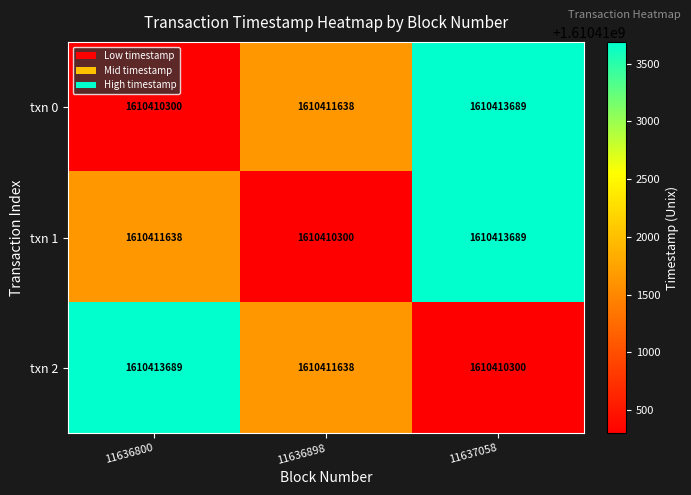

What is the approximate value of txn 1 at 11636898, to the nearest 100?

1610410300